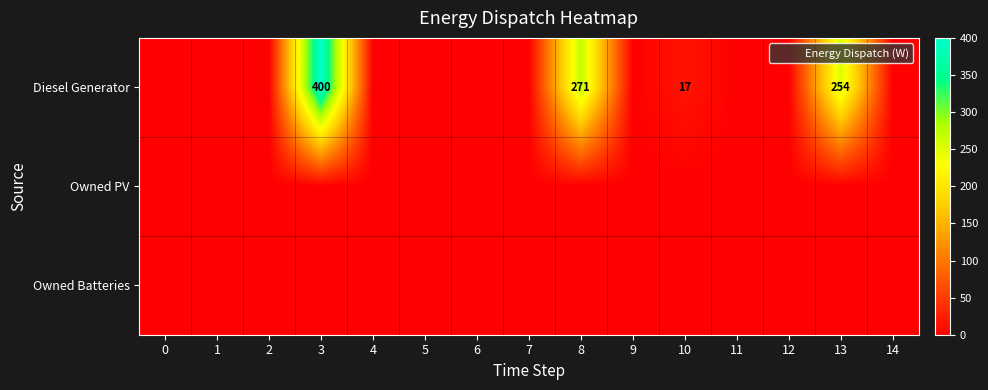

What is the average value of the Diesel Generator series?

63